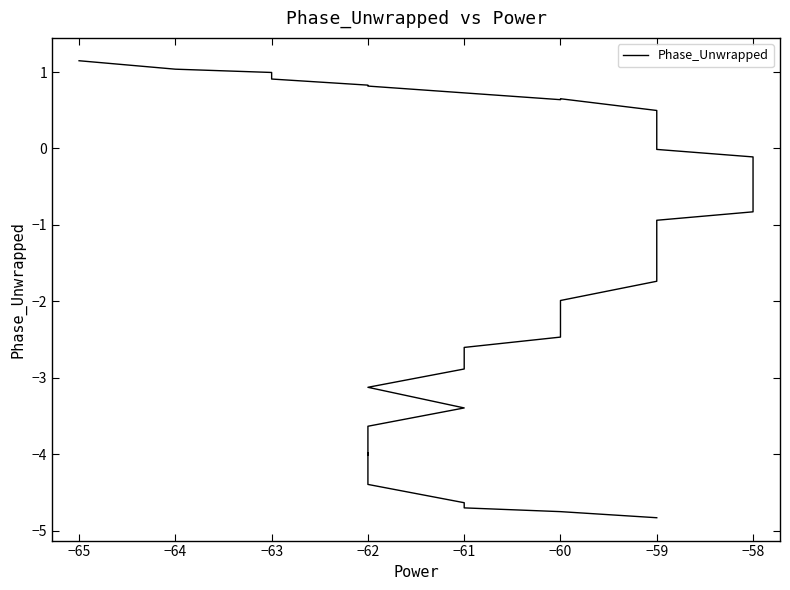

What is the maximum value shown in the chart?

1.1